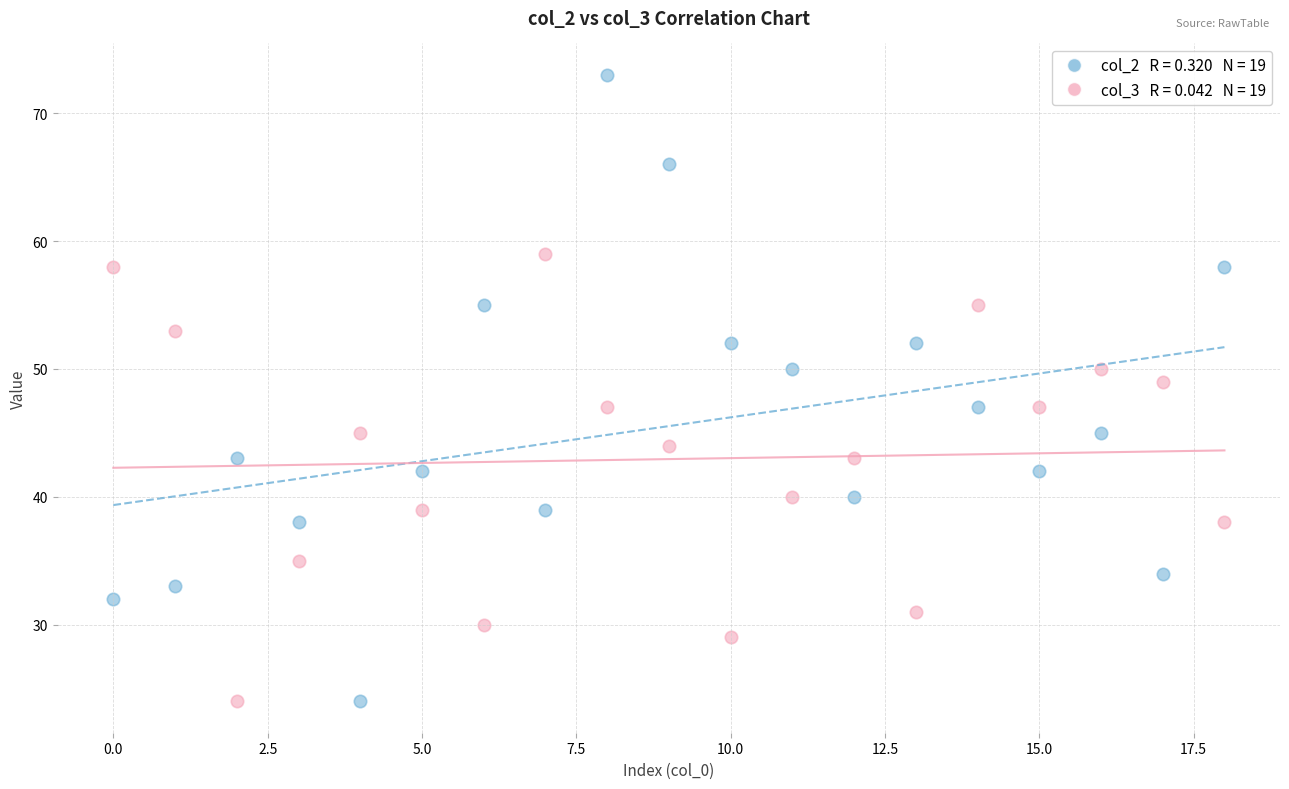

Across all data points, what is the range of Y values (max minus min)?

49